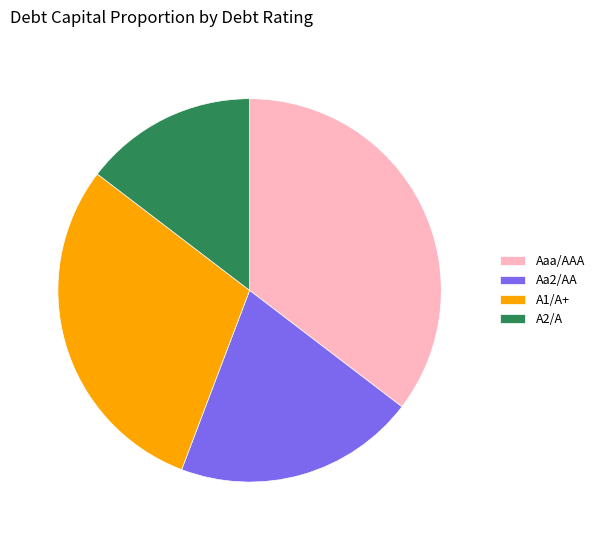

Combined, do Aaa/AAA and A1/A+ account for over 50%?

Yes